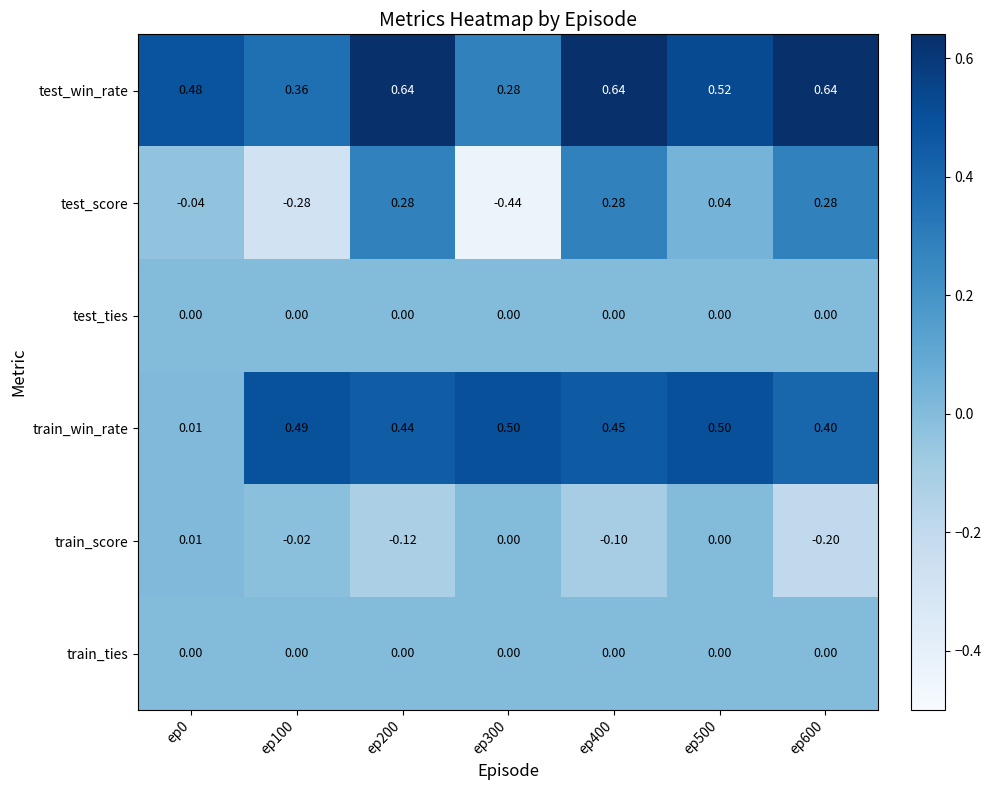

Which series has the largest range (max minus min)?

test_score